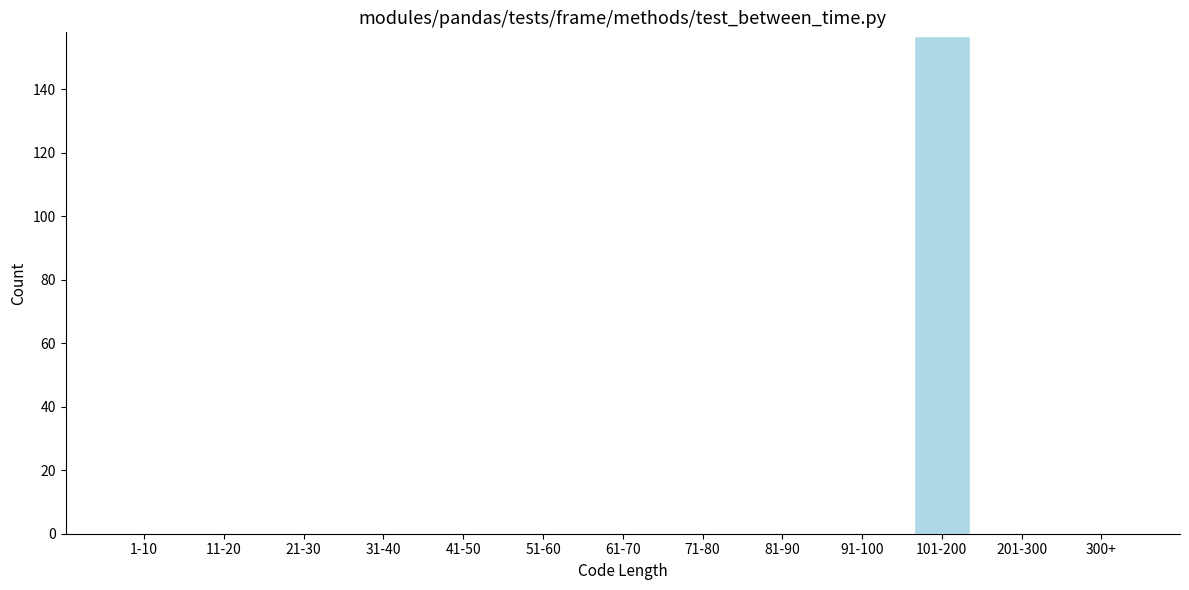

Reading left to right, extract all data points from this chart.

1-10=0	11-20=0	21-30=0	31-40=0	41-50=0	51-60=0	61-70=0	71-80=0	81-90=0	91-100=0	101-200=157	201-300=0	300+=0